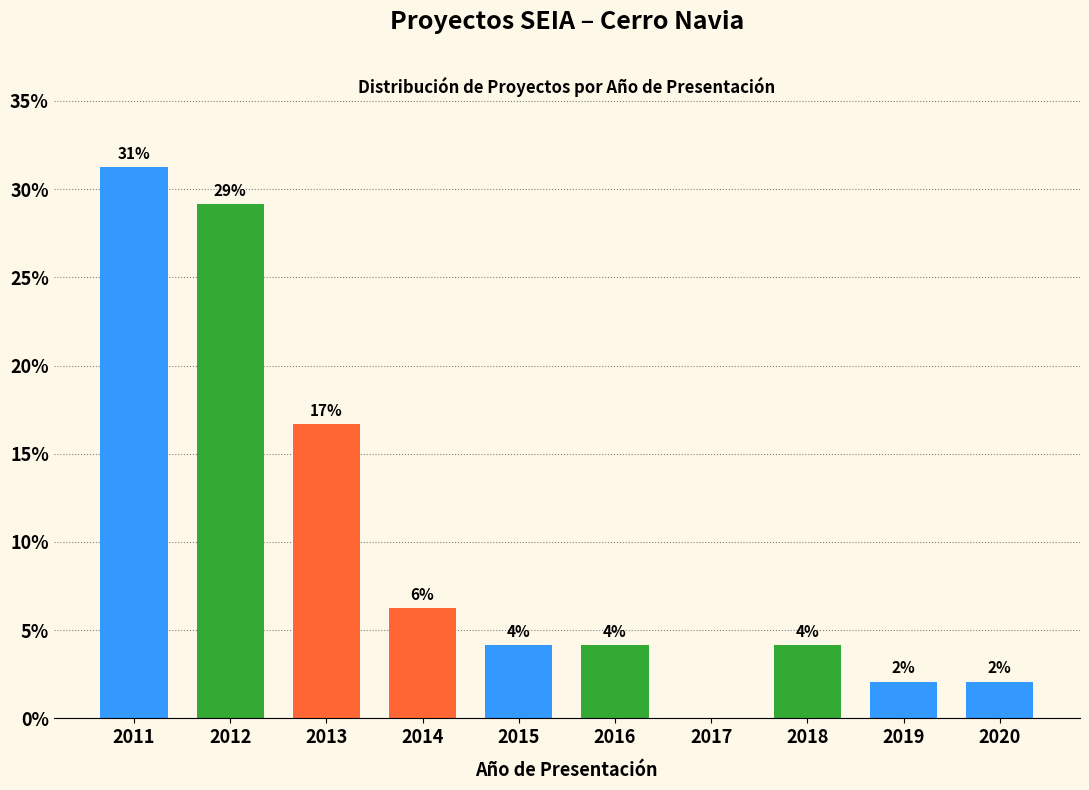

Are the bars horizontal?

No